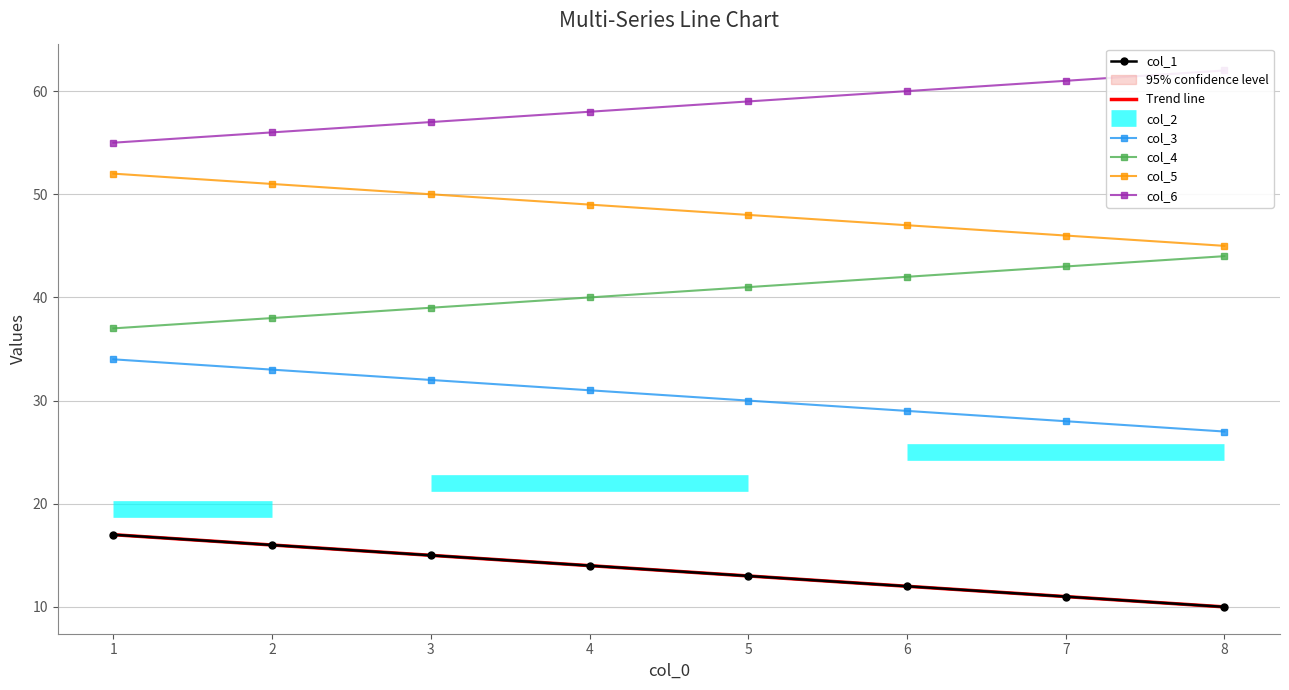

Which series has the widest spread of values?

Trend line